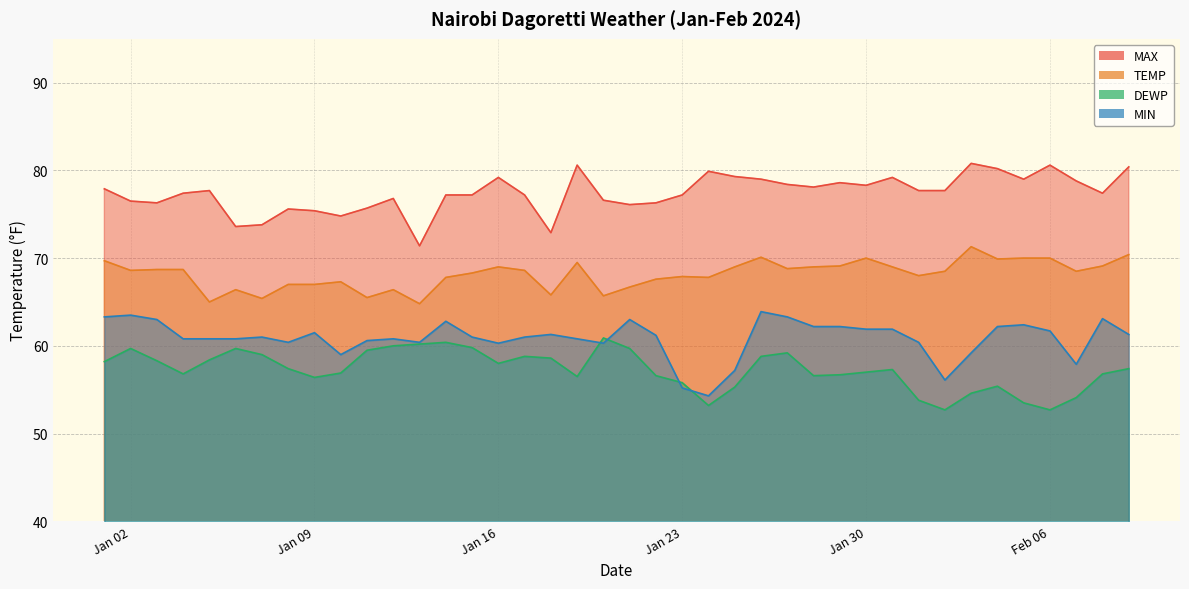

How many lines are shown in the chart?

4